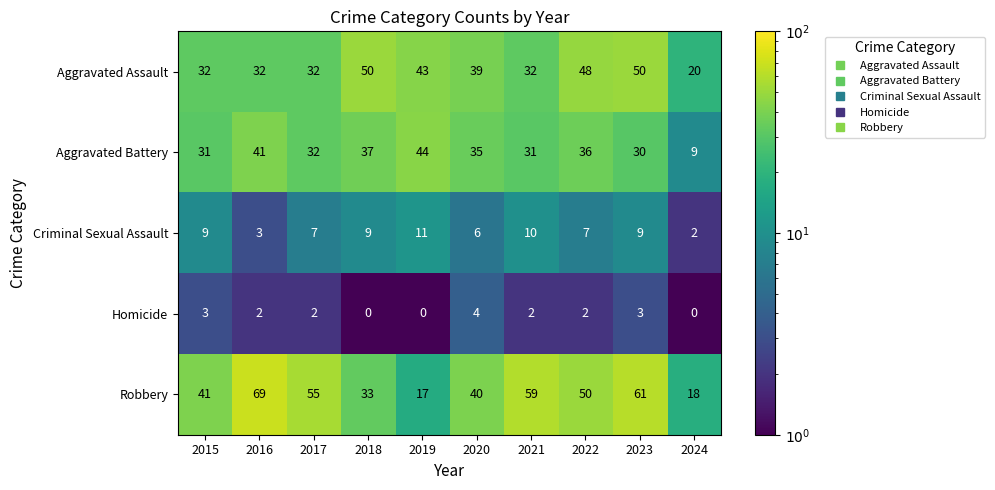

Rank the series at 2021 from lowest to highest value.

Homicide, Criminal Sexual Assault, Aggravated Battery, Aggravated Assault, Robbery